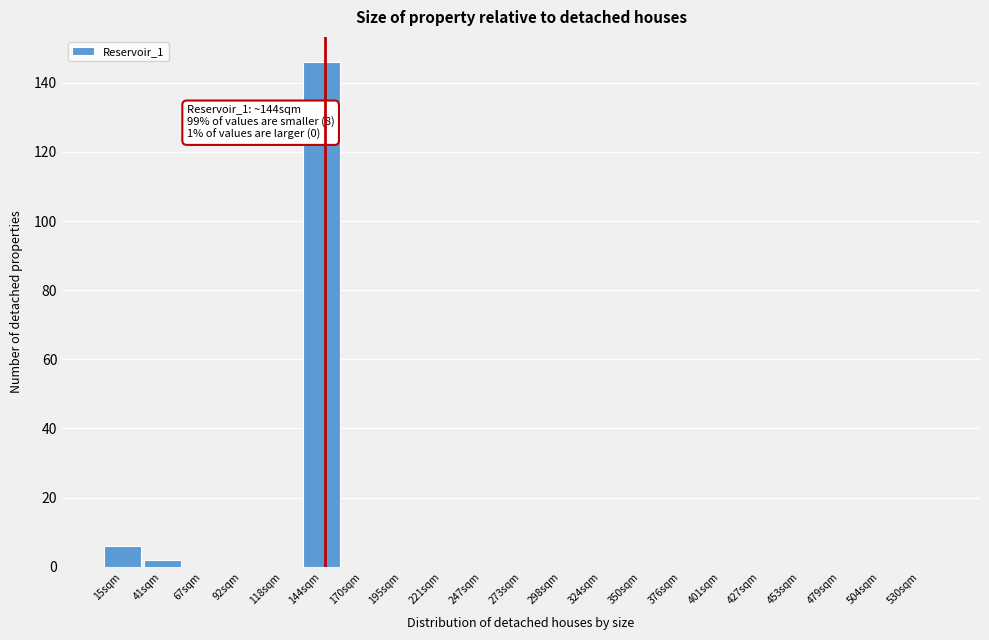

Over which range of the x-axis is the bar tallest?

130 to 156